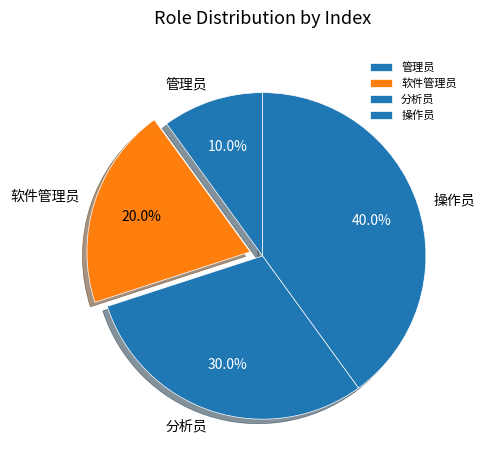

To the nearest percent, what is the average slice percentage?

25%